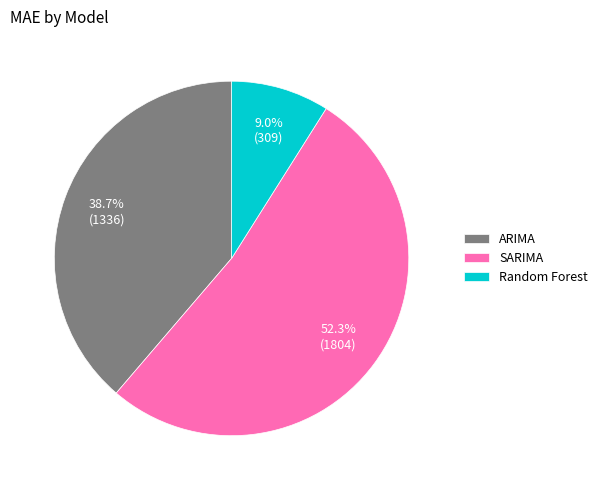

Between ARIMA and SARIMA, which is larger?

SARIMA